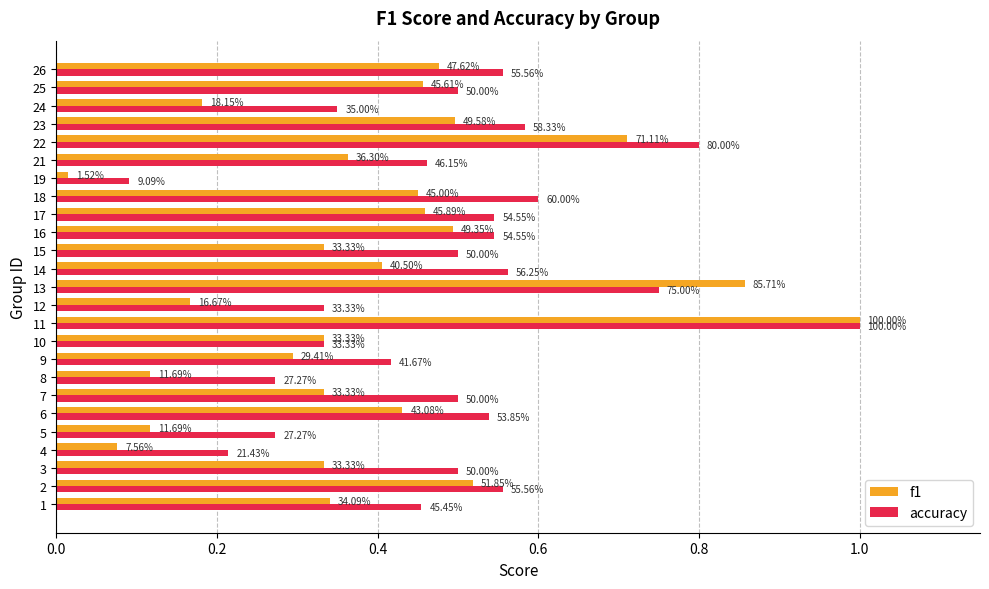

What is the value of the f1 bar at the 13th from the left?

0.9